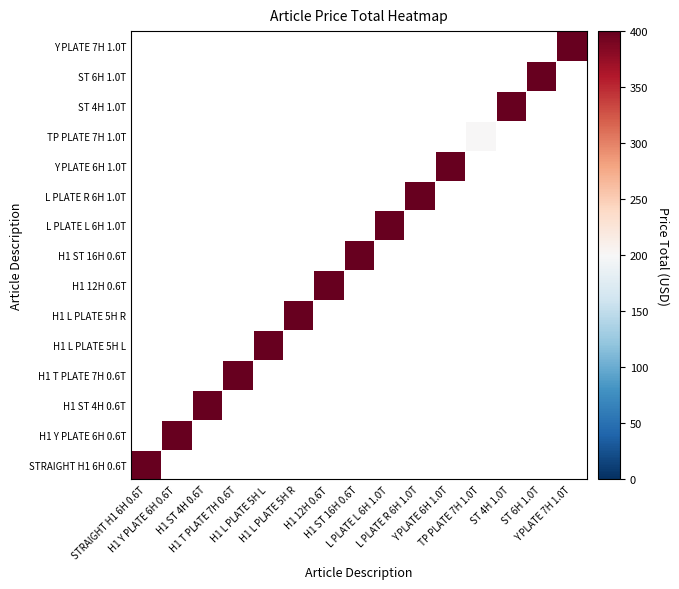

Rank the series at ST 4H 1.0T from highest to lowest value.

STRAIGHT H1 6H 0.6T, H1 Y PLATE 6H 0.6T, H1 ST 4H 0.6T, H1 T PLATE 7H 0.6T, H1 L PLATE 5H L, H1 L PLATE 5H R, H1 12H 0.6T, H1 ST 16H 0.6T, L PLATE L 6H 1.0T, L PLATE R 6H 1.0T, Y PLATE 6H 1.0T, TP PLATE 7H 1.0T, ST 4H 1.0T, ST 6H 1.0T, Y PLATE 7H 1.0T